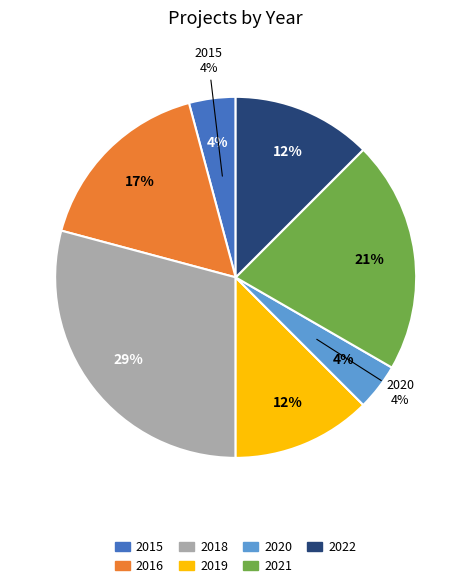

Rank the categories by value from highest to lowest.

2018, 2021, 2016, 2019, 2022, 2015, 2020